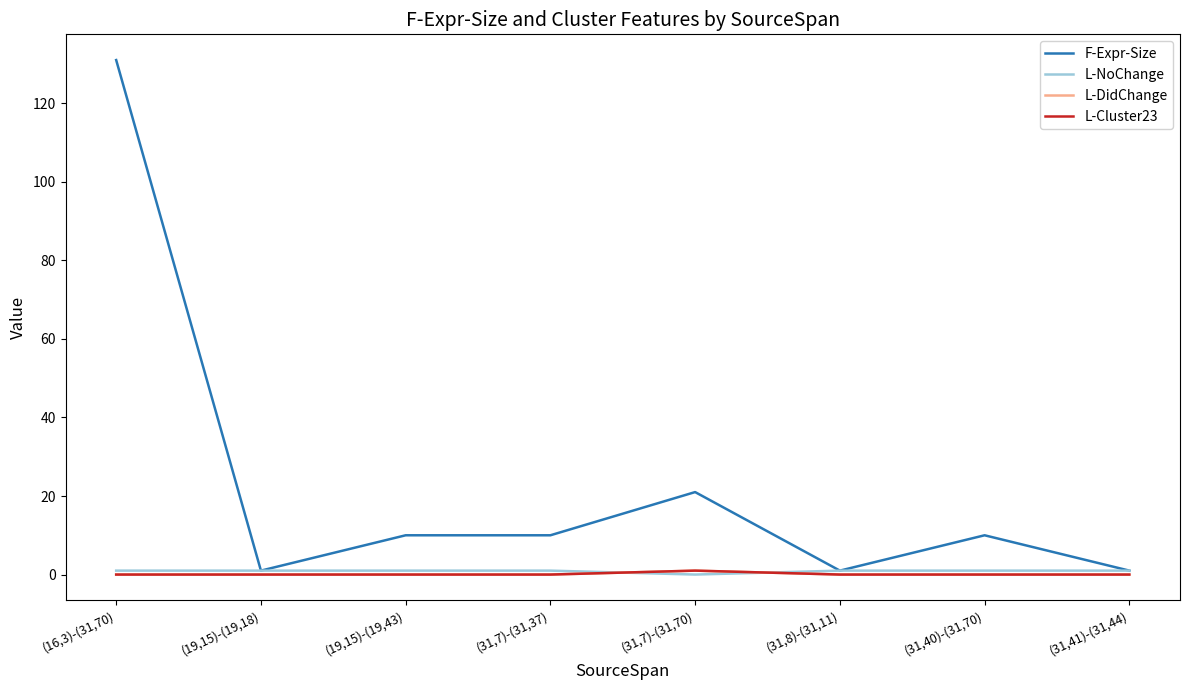

Reading right to left, list all the values displayed in this chart.

F-Expr-Size: 1	10	1	21	10	10	1	131
L-NoChange: 1	1	1	0	1	1	1	1
L-DidChange: 0	0	0	1	0	0	0	0
L-Cluster23: 0	0	0	1	0	0	0	0